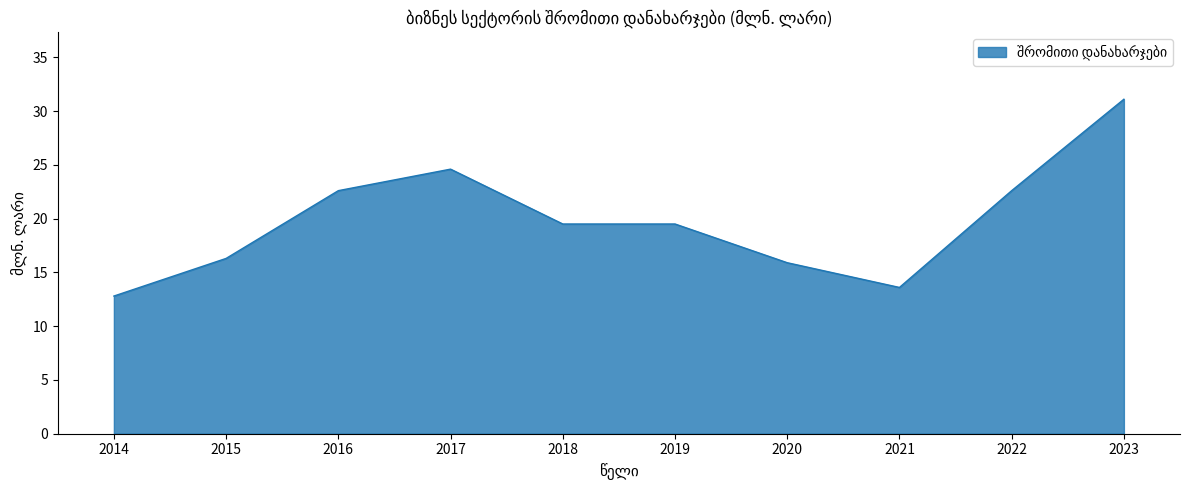

How many values are below 19?

4